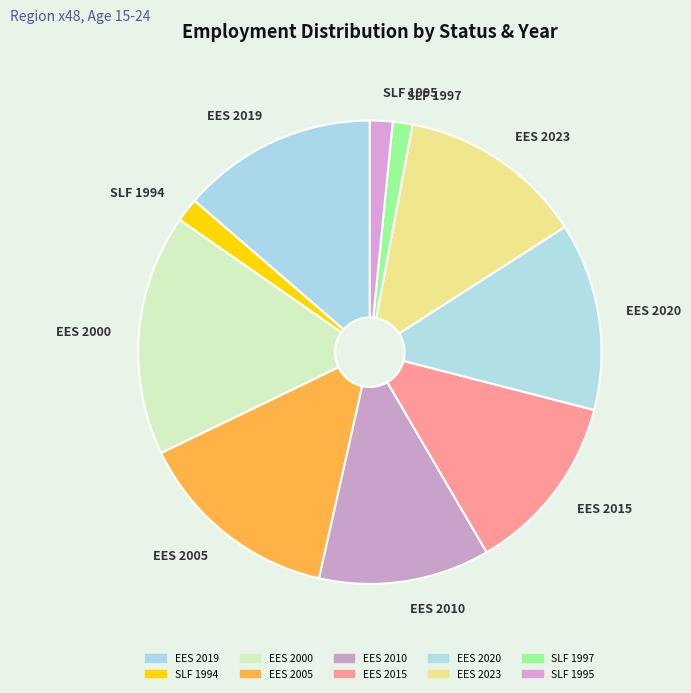

What is the ratio of the value at SLF 1995 to the value at SLF 1994?

0.9